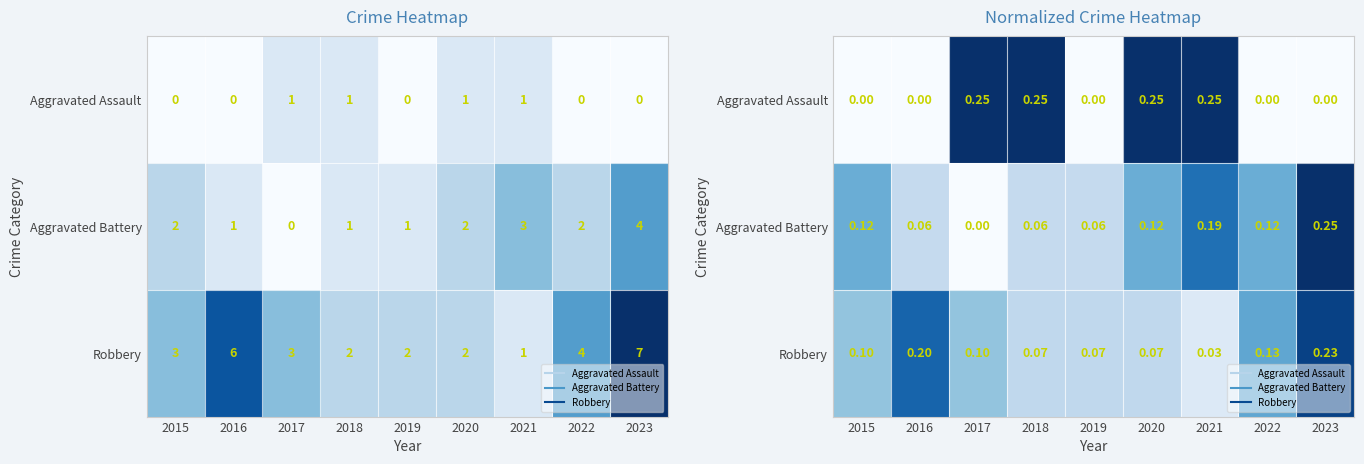

Is it true that Robbery equals 0.1 at 2020?

True